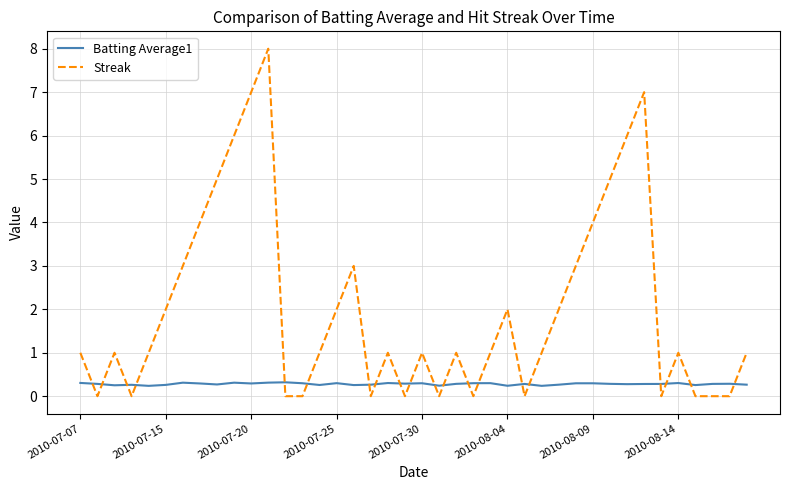

What is the difference between the maximum and minimum values in the Streak series?

8.0